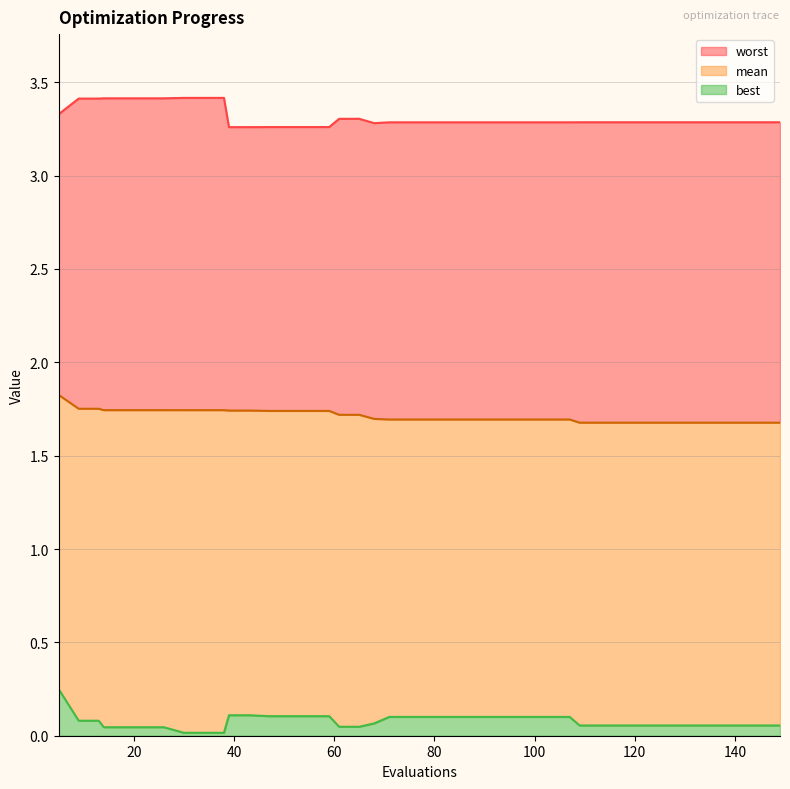

Between 61 and 109, which is larger?

61